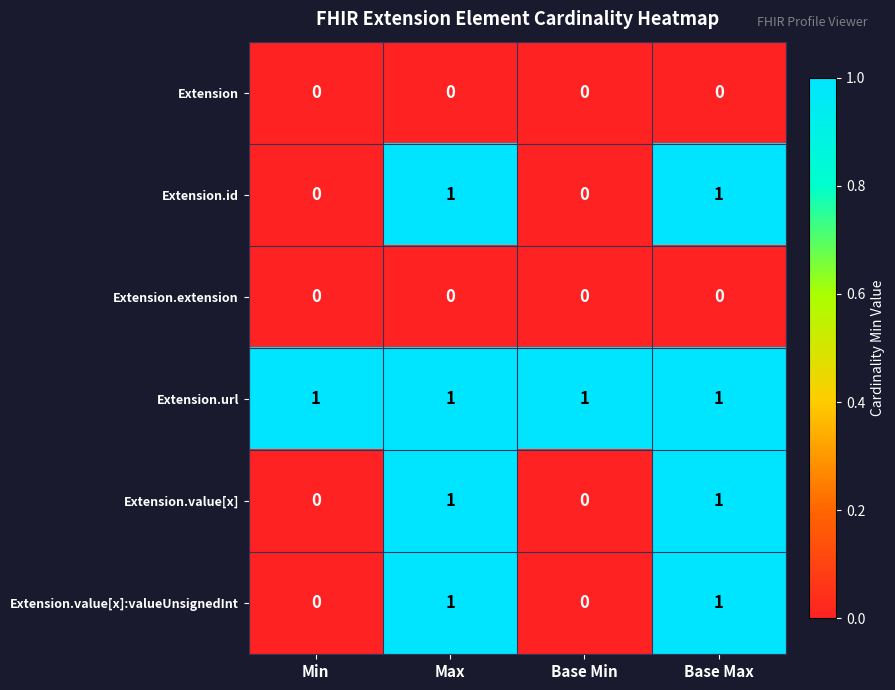

Reading left to right, transcribe all the data shown in this chart.

Extension: 0	0	0	0
Extension.id: 0	1	0	1
Extension.extension: 0	0	0	0
Extension.url: 1	1	1	1
Extension.value[x]: 0	1	0	1
Extension.value[x]:valueUnsignedInt: 0	1	0	1